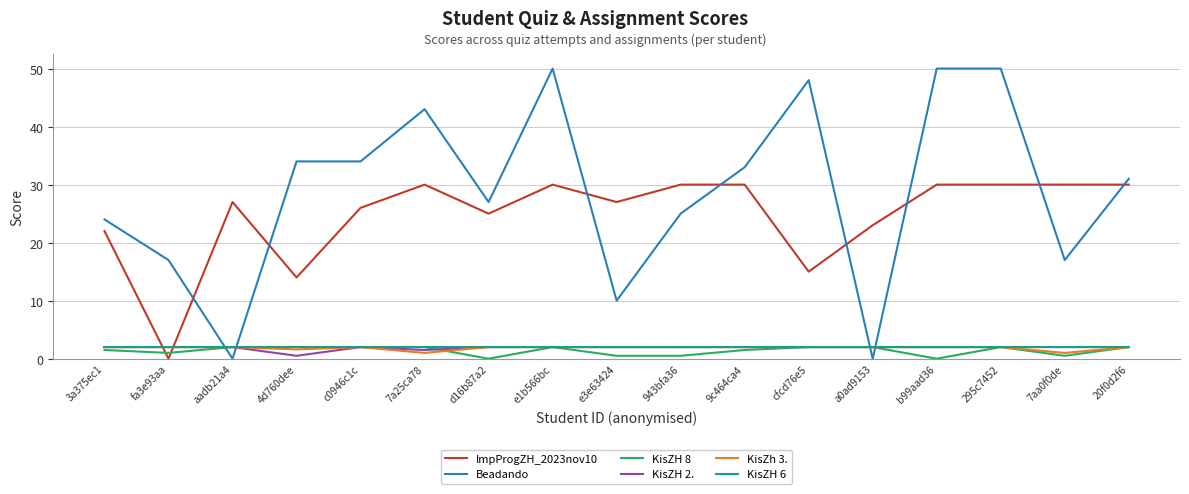

What is the sum of the KisZh 3. values at b99aad36 and 20f0d2f6?

4.0